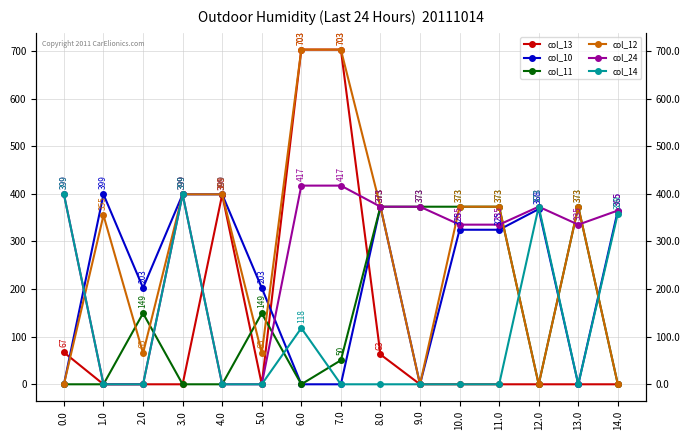

List the labels in order of col_12 value, largest first.

6.0, 7.0, 3.0, 4.0, 8.0, 10.0, 11.0, 13.0, 1.0, 2.0, 5.0, 0.0, 9.0, 12.0, 14.0